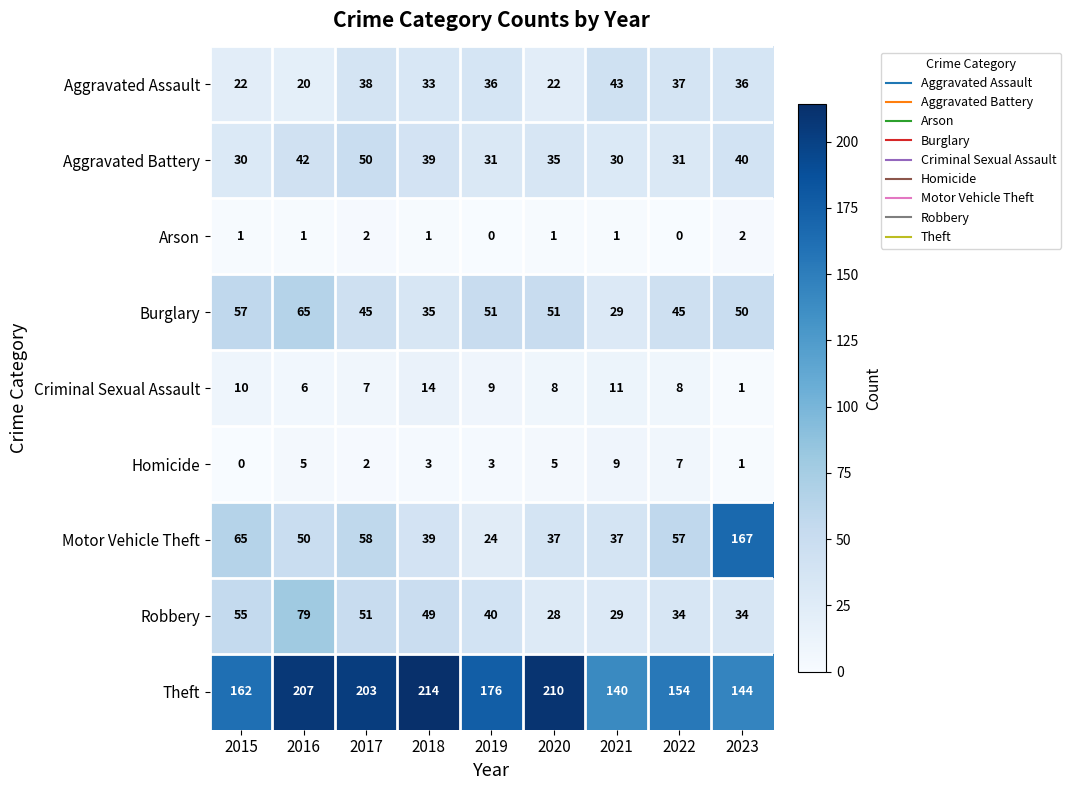

What is the sum of all Robbery values?

399